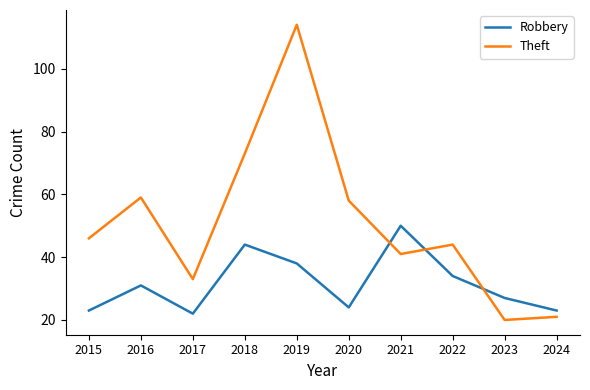

Reading right to left, extract all data points from this chart.

Robbery: 2024=23	2023=27	2022=34	2021=50	2020=24	2019=38	2018=44	2017=22	2016=31	2015=23
Theft: 2024=21	2023=20	2022=44	2021=41	2020=58	2019=114	2018=73	2017=33	2016=59	2015=46